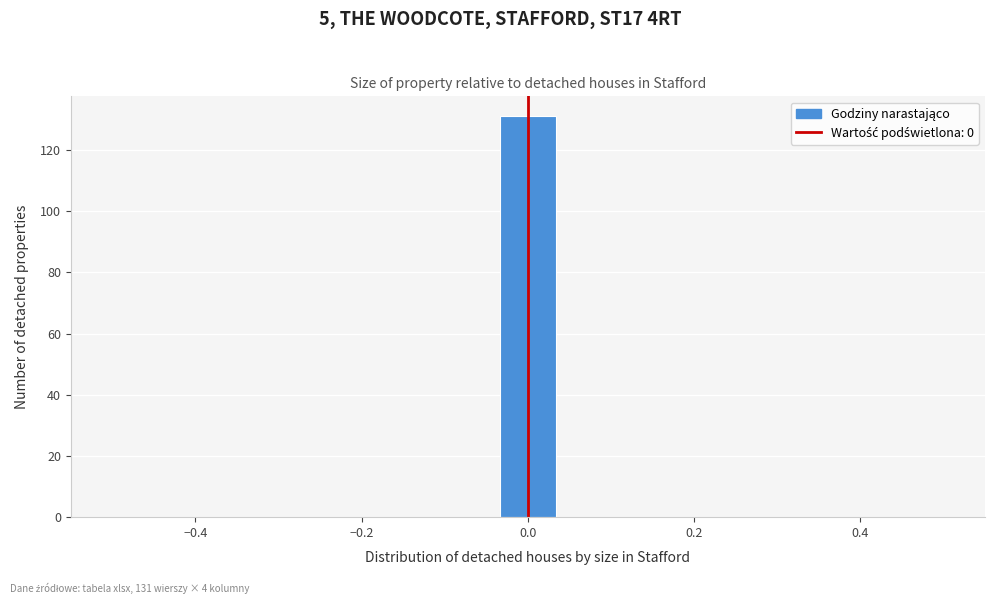

Read against the x-axis, roughly where is the centre of the tallest bar?

0.00